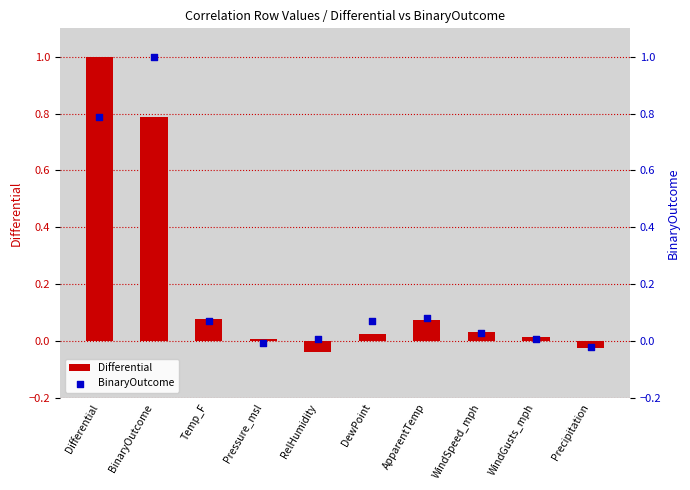

Which series contains the highest Y value?

Differential